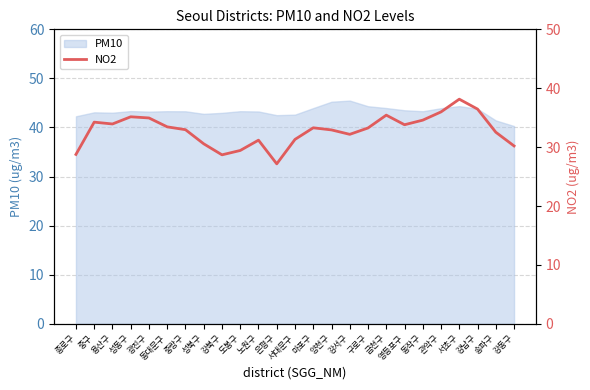

What is the label of the 24th point from the left?

송파구